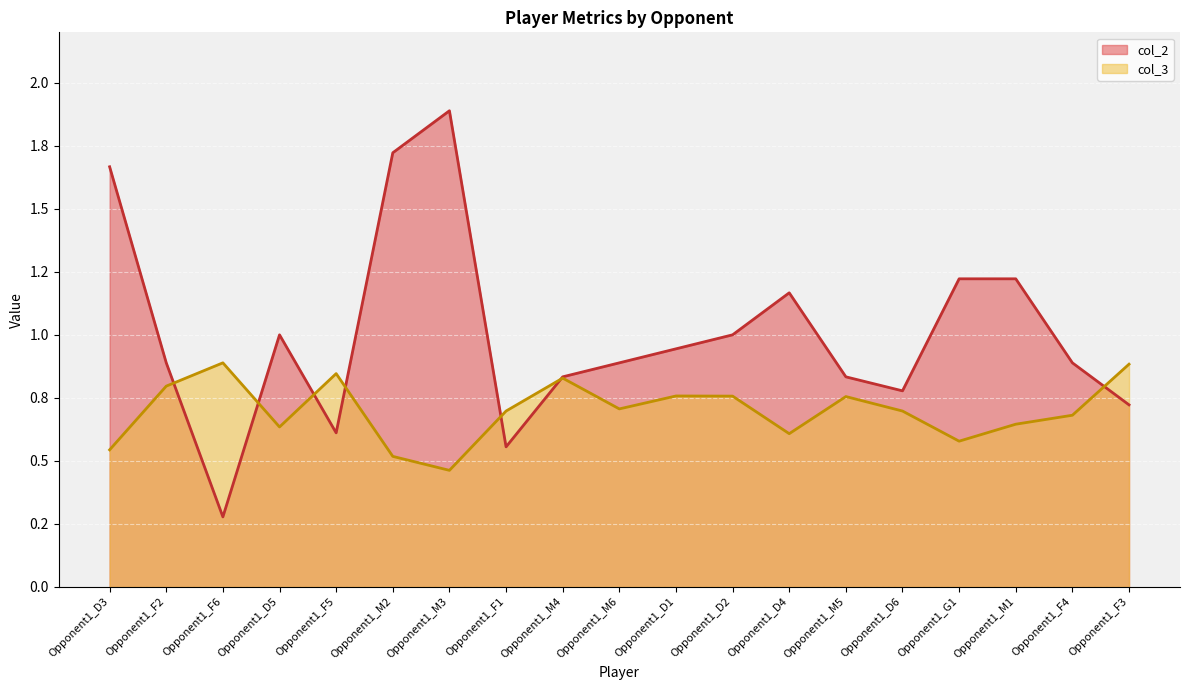

Which series has the widest spread of values?

col_2